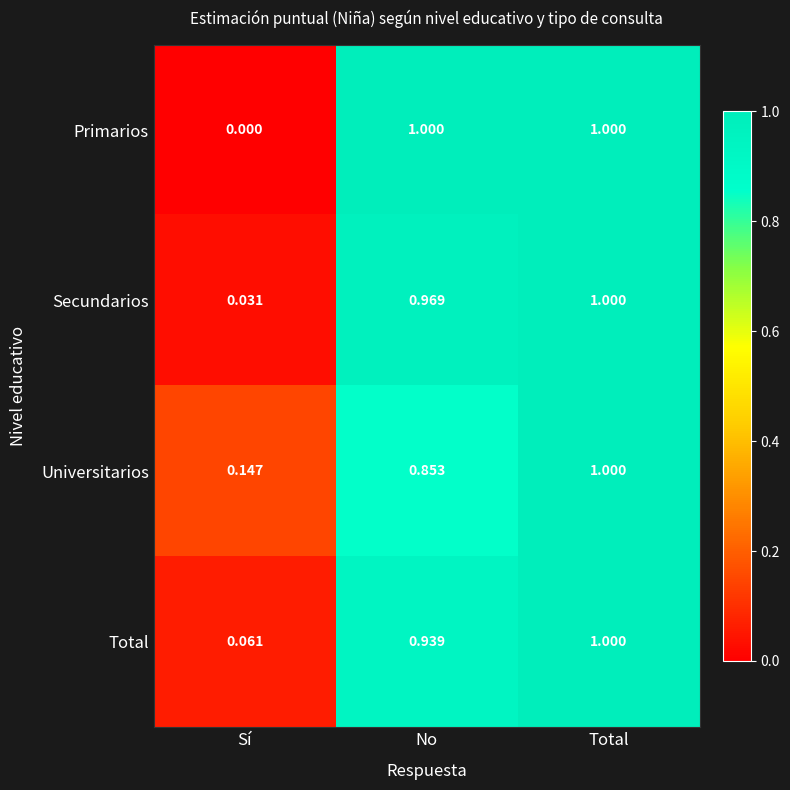

Between Sí and No, which series saw the biggest shift?

Primarios